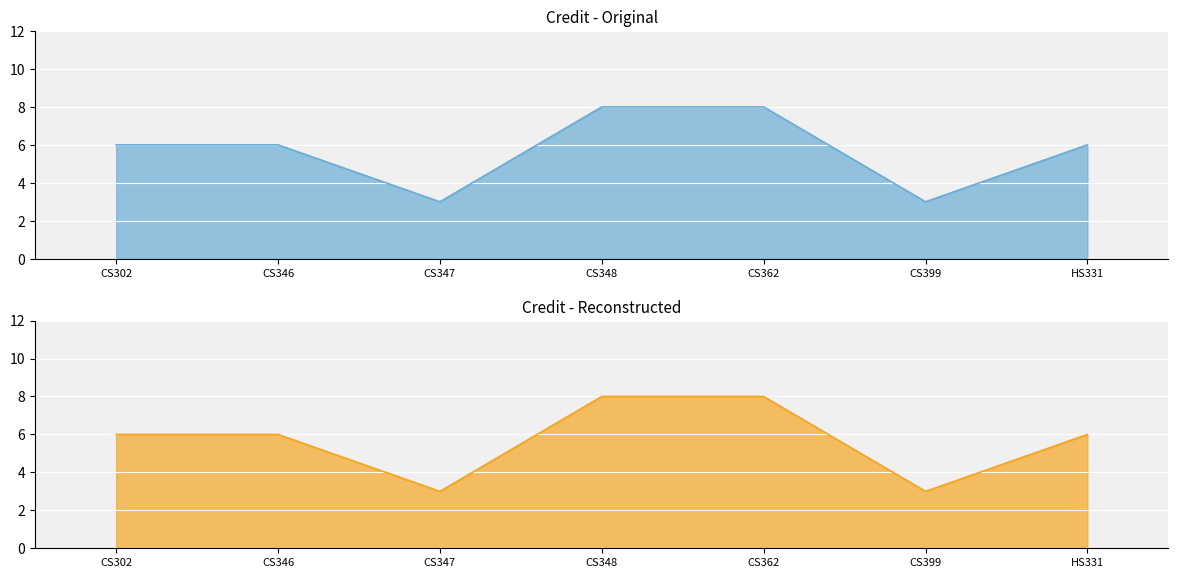

What is the difference between the maximum and minimum values?

5